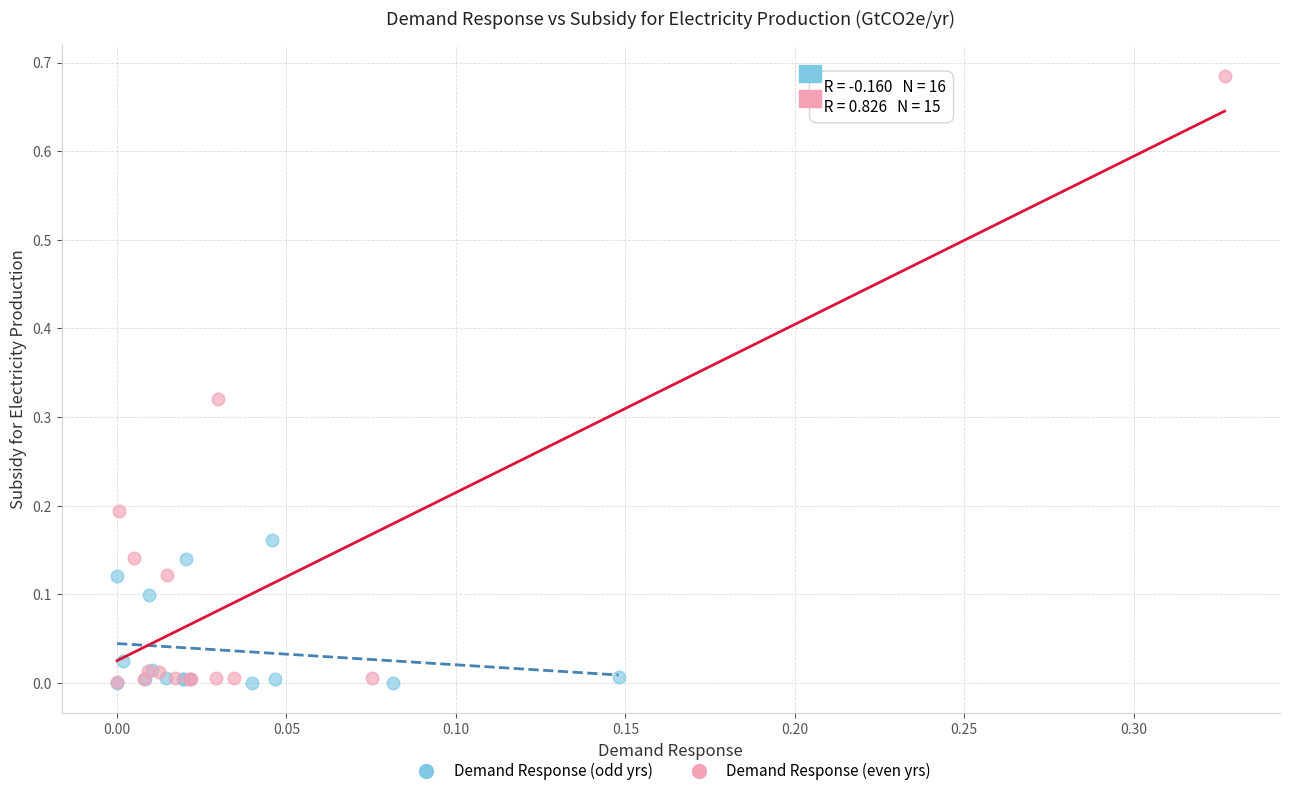

Which series contains the highest Y value?

Demand Response (even yrs)